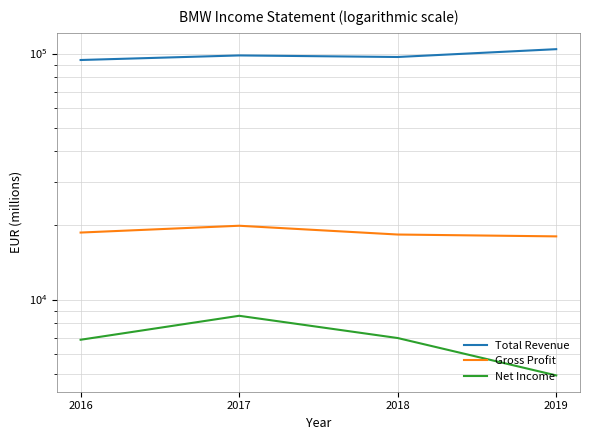

At which category does Total Revenue reach its first local valley?

2018